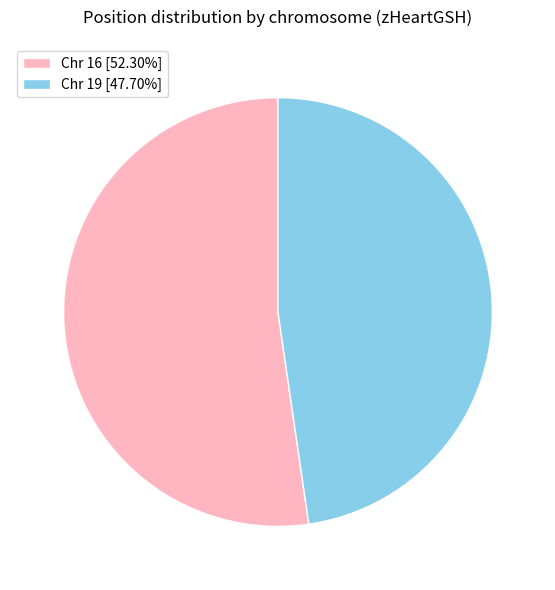

What is the ratio of the value at Chr 19 [47.70%] to the value at Chr 16 [52.30%]?

0.9